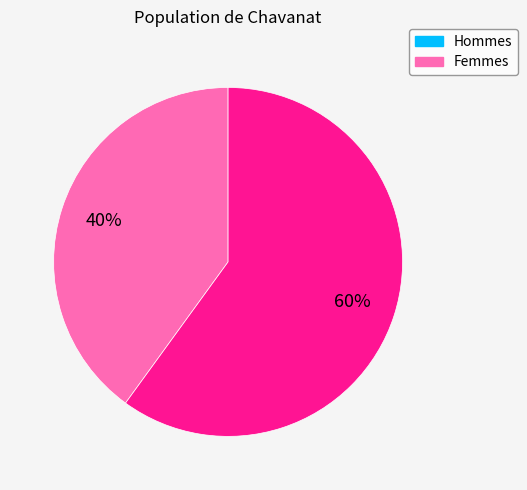

What is the smallest slice in the pie chart?

Hommes